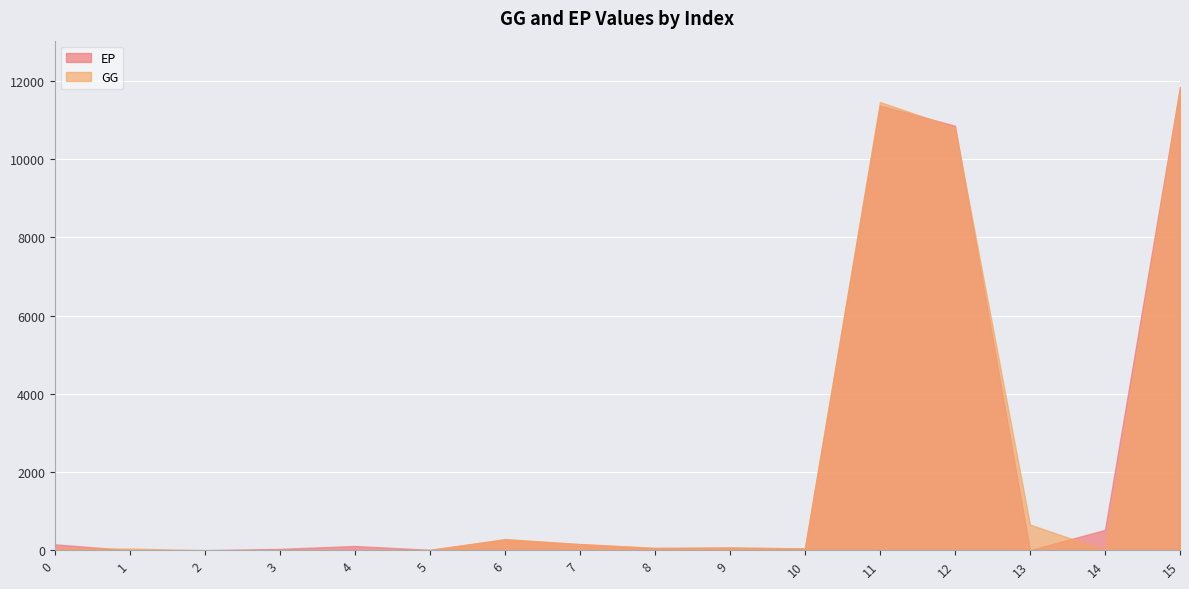

At 12, list the series in order from largest to smallest.

EP, GG